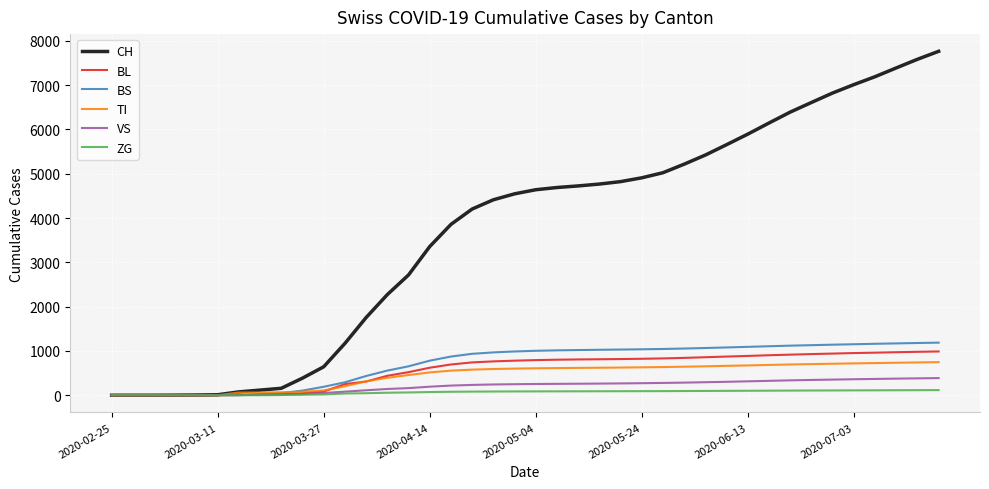

Which series has the largest total across all categories?

CH